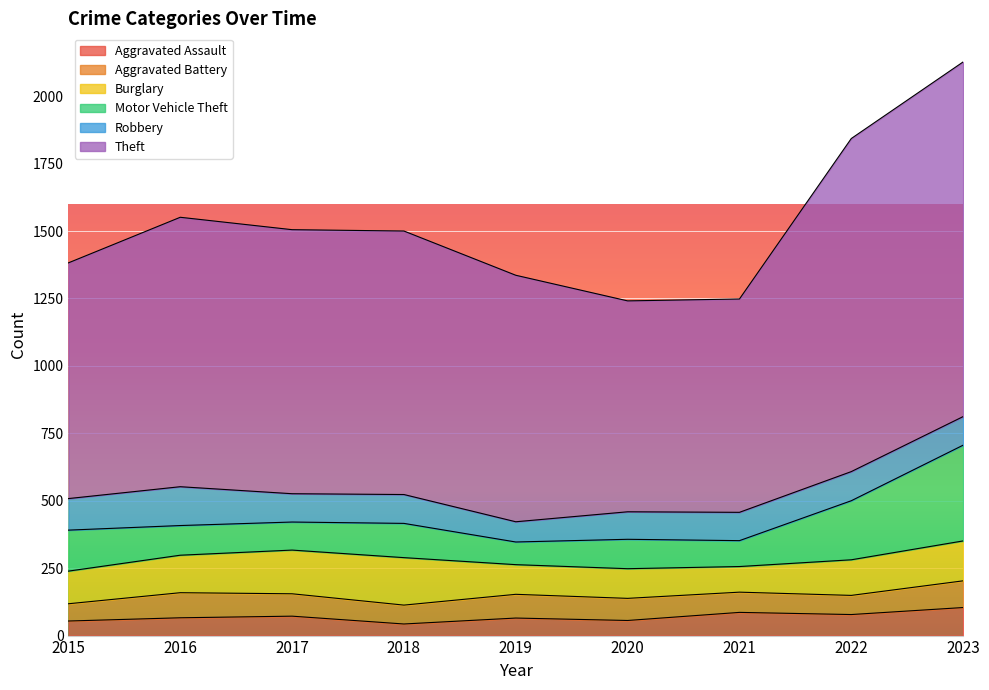

The value of Robbery at 2020 is 102. True or false?

True